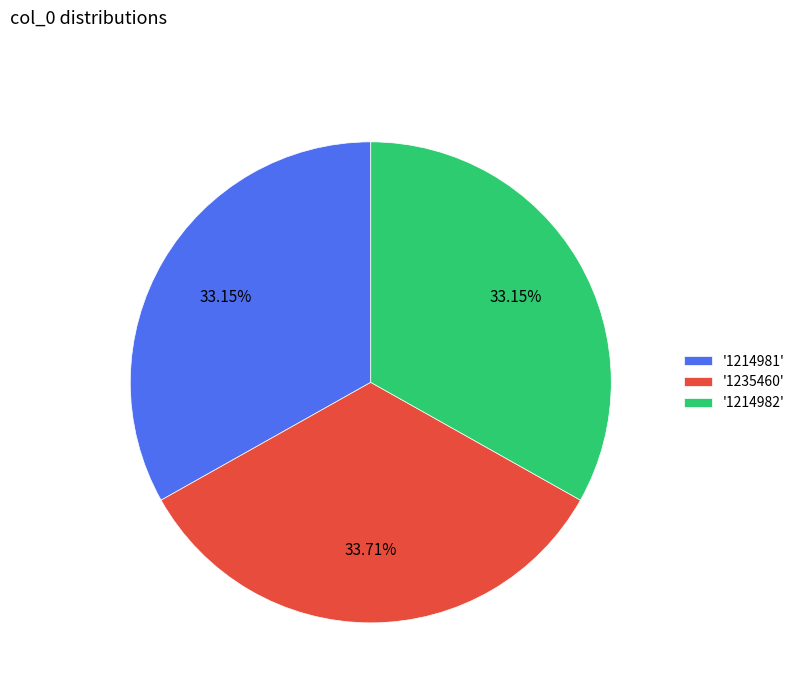

Is there a majority slice in this chart?

No